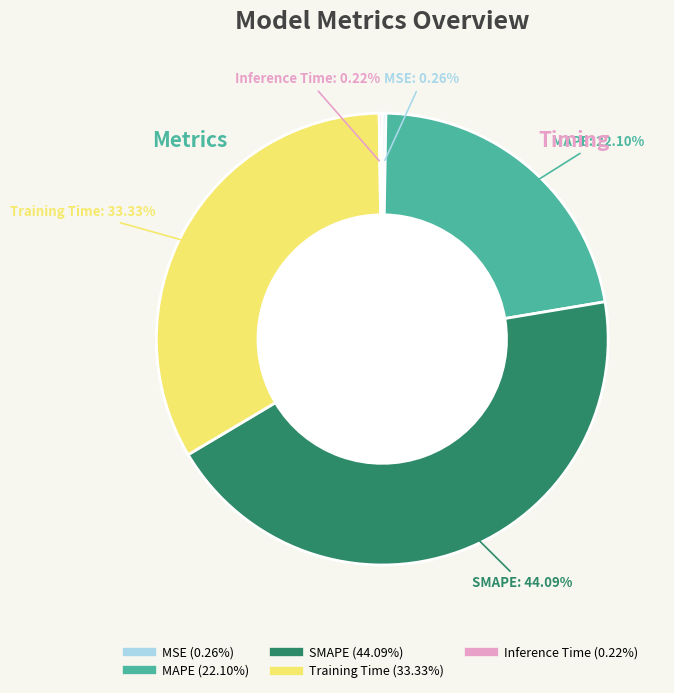

To the nearest percent, what is the difference between the largest and smallest slice percentages?

44%